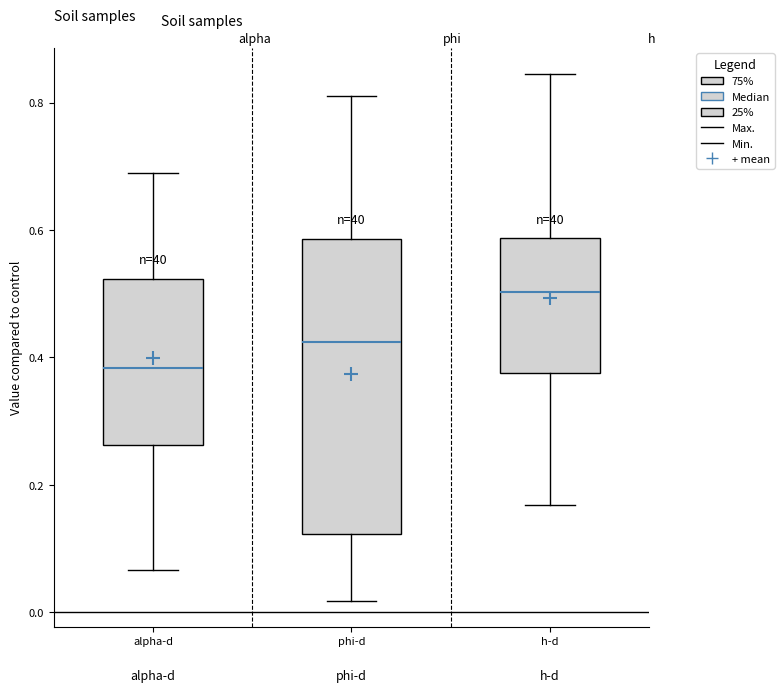

Where is the upper edge of the box for h-d on the y-axis? The values are not printed on the chart, so give them approximately, as read against the axis.

0.58